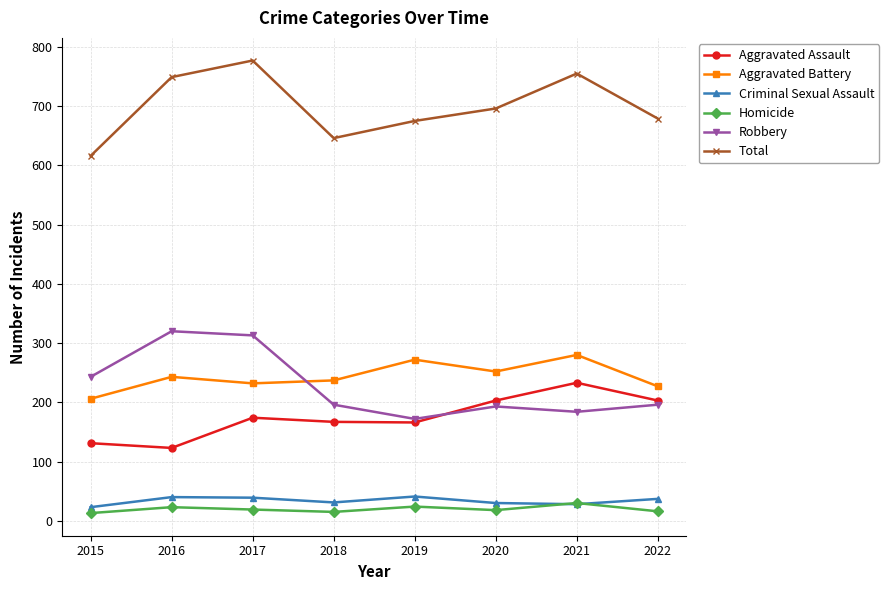

What is the value of the Aggravated Battery point at the 3rd from the left?

232